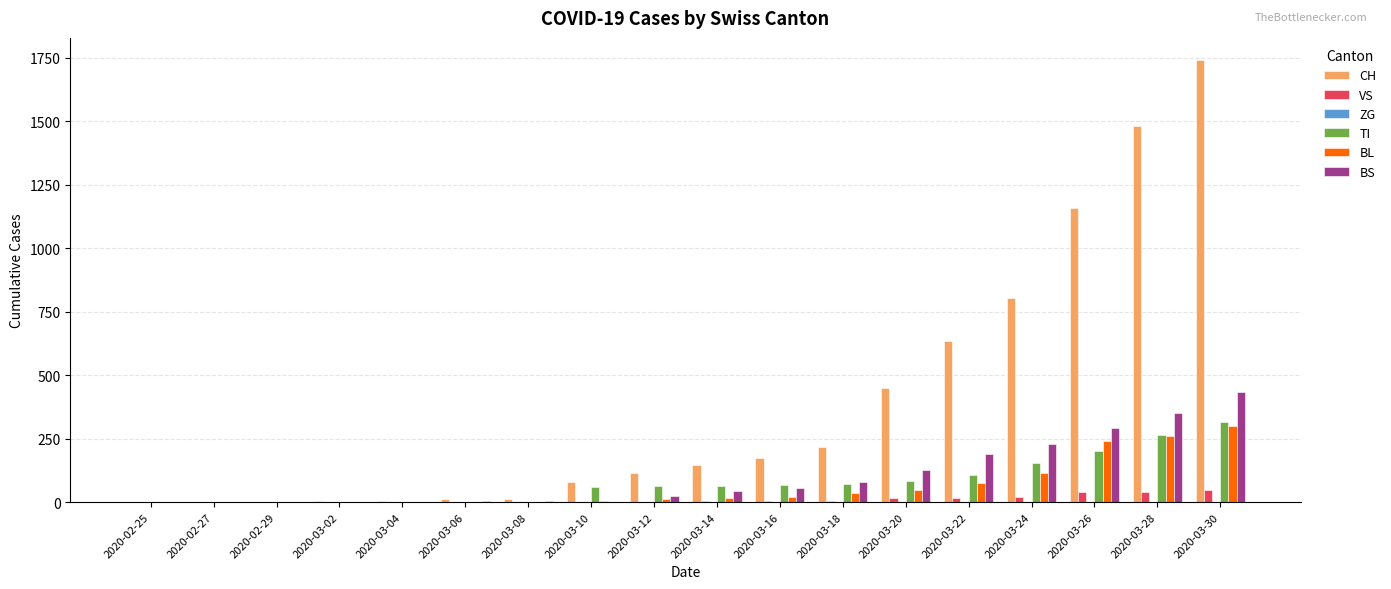

The value of CH at 2020-02-27 is -1047. True or false?

False